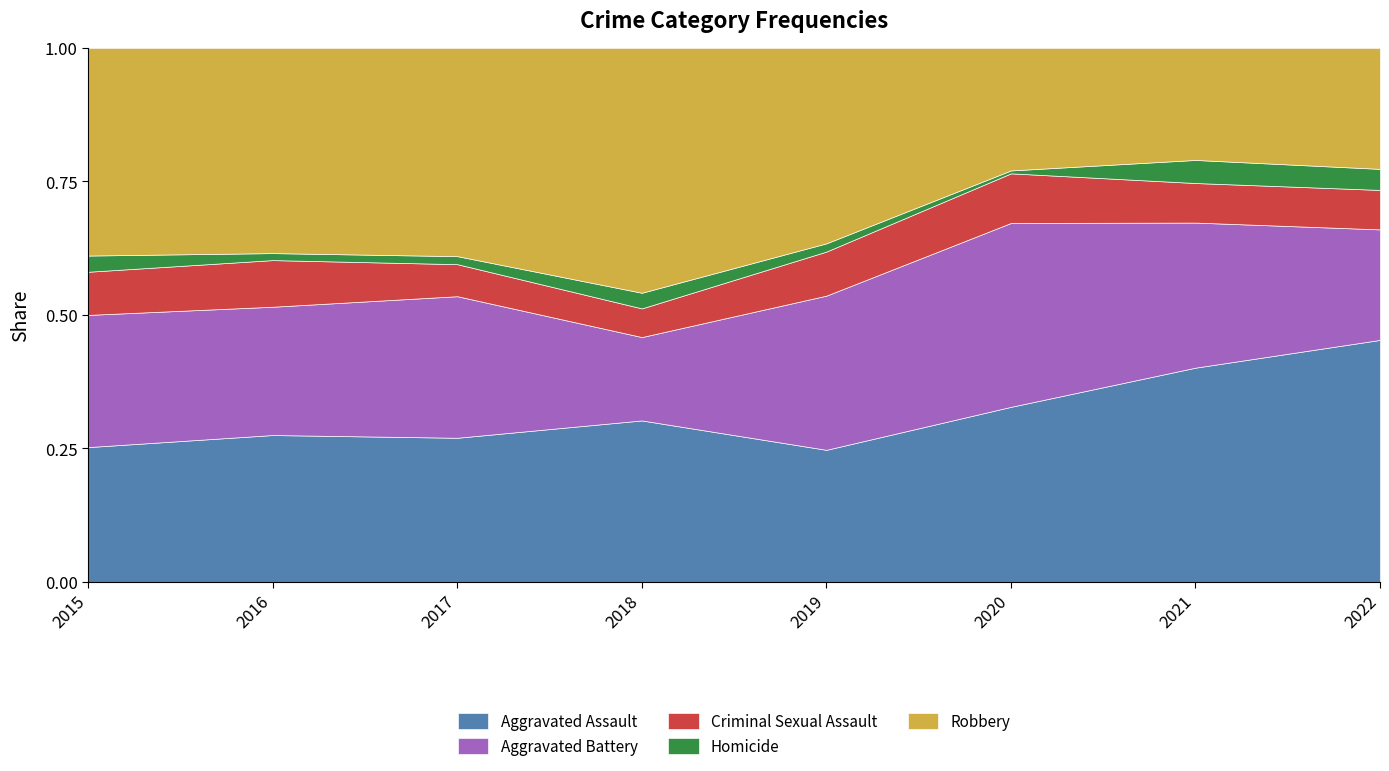

The Homicide series shows 1 at 2016. True or false?

False